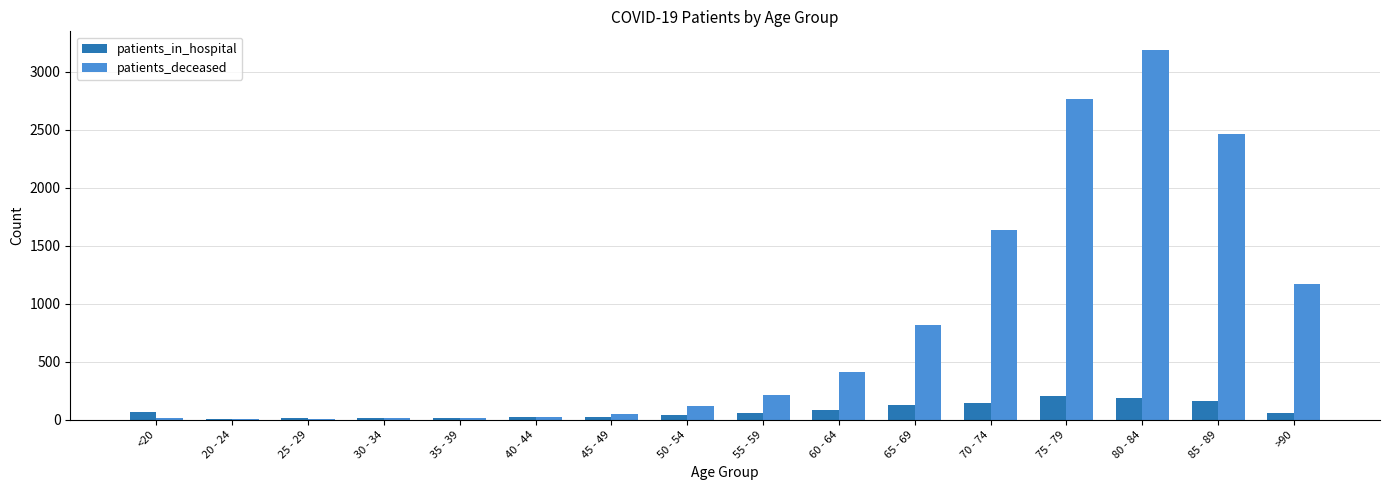

What is the maximum value for patients_in_hospital?

208